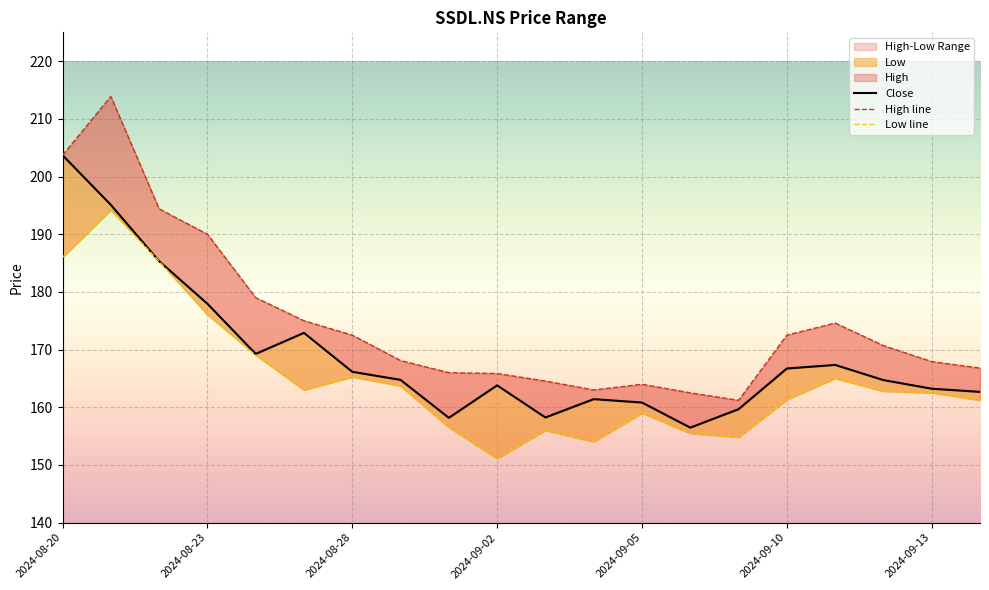

The Close series shows 293.5 at 2024-08-26. True or false?

False